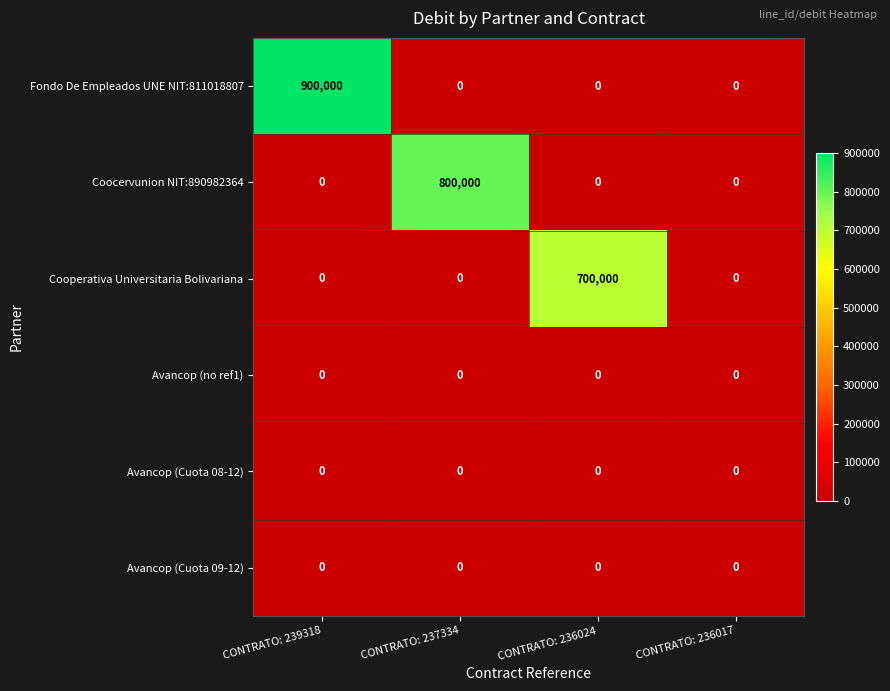

Which series changed the most between CONTRATO: 237334 and CONTRATO: 236017?

Coocervunion NIT:890982364